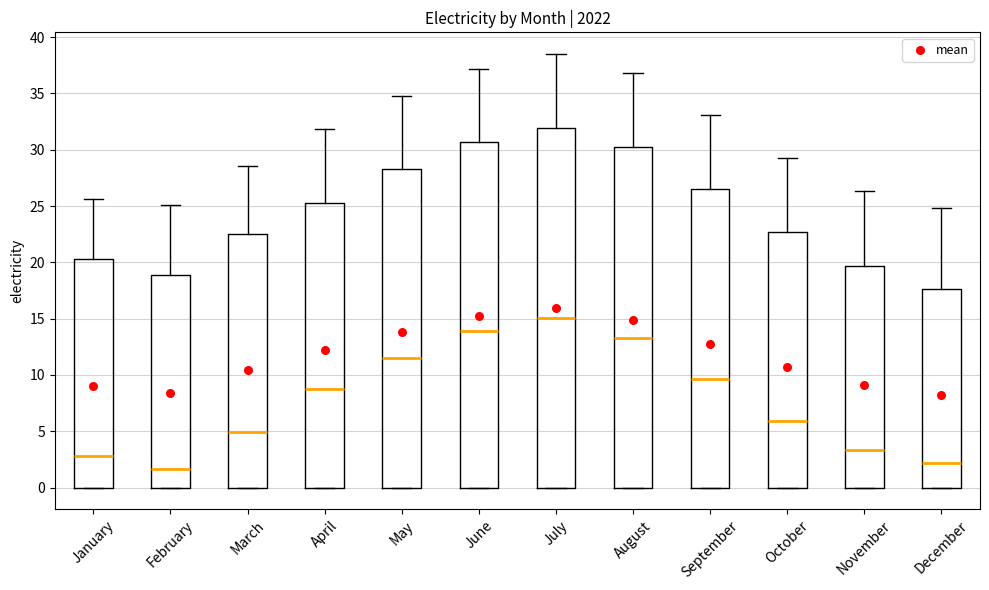

Comparing the boxes themselves (not the whiskers), which one is the tallest?

July